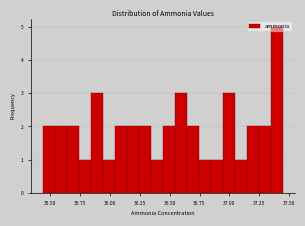

Around what value on the x-axis is the tallest bar? Give the approximate position of its centre, as read against the axis.

37.40